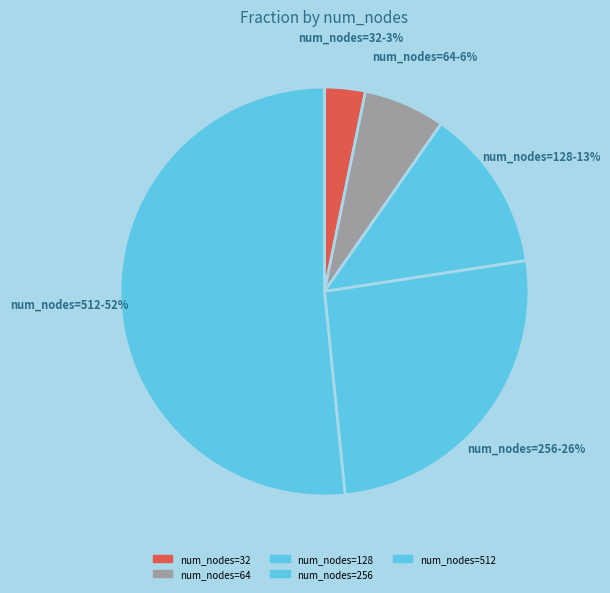

Rank the categories by value from lowest to highest.

num_nodes=32, num_nodes=64, num_nodes=128, num_nodes=256, num_nodes=512